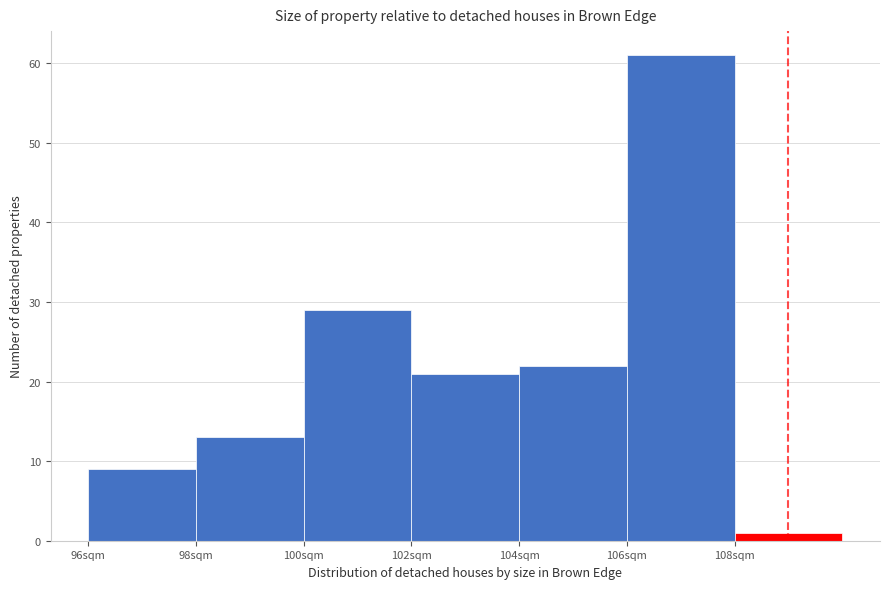

Over which range of the x-axis is the bar tallest?

106 to 108